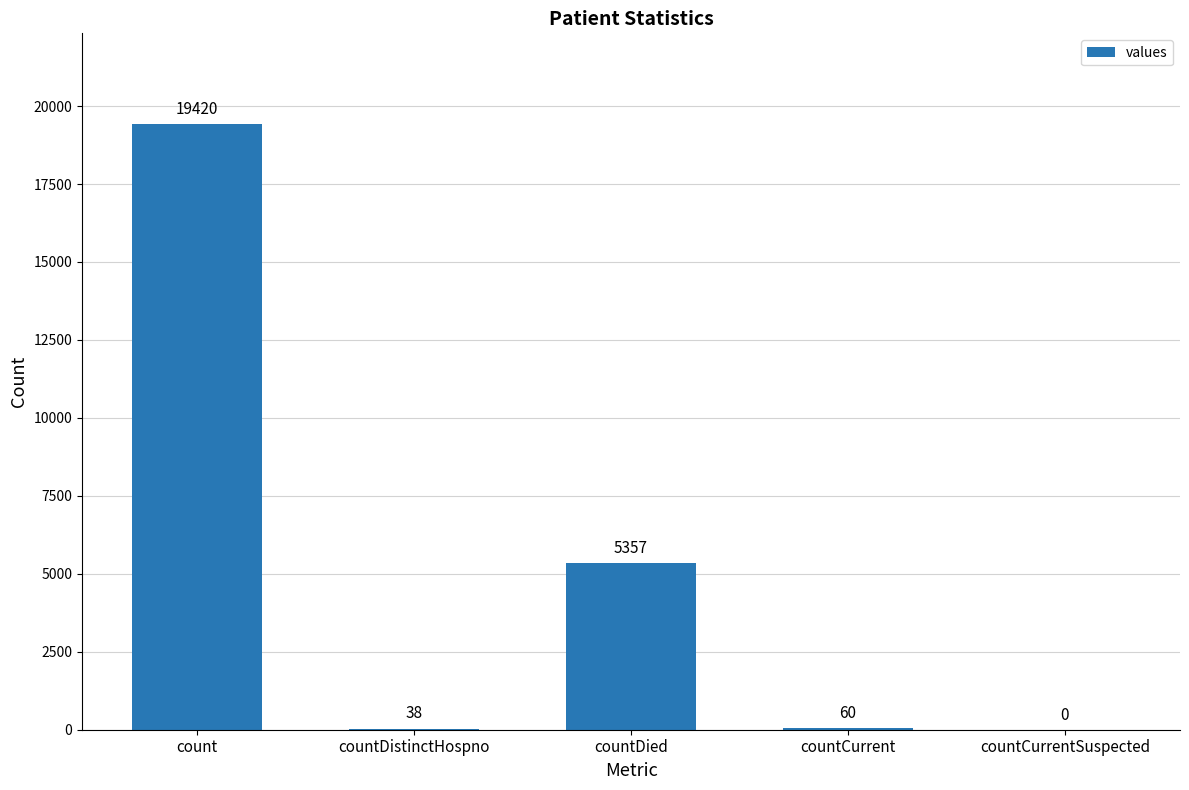

The value at countCurrent is 60. True or false?

True